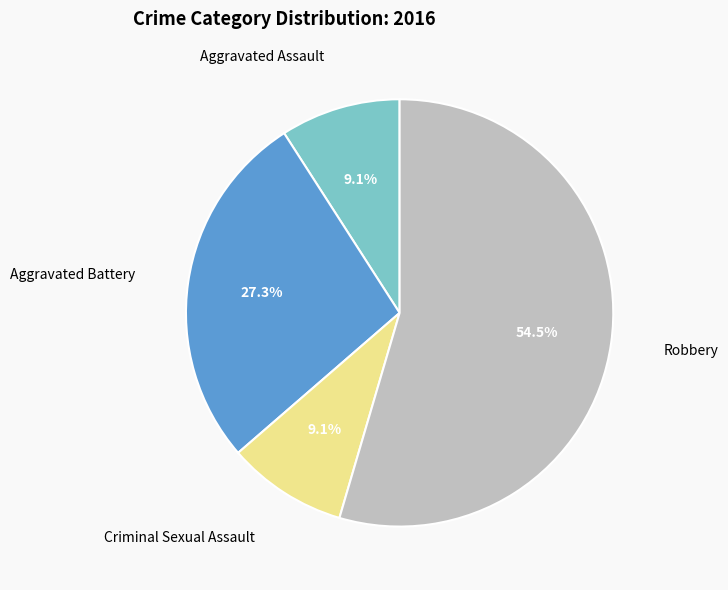

Is there any slice that represents more than half of the pie?

Yes